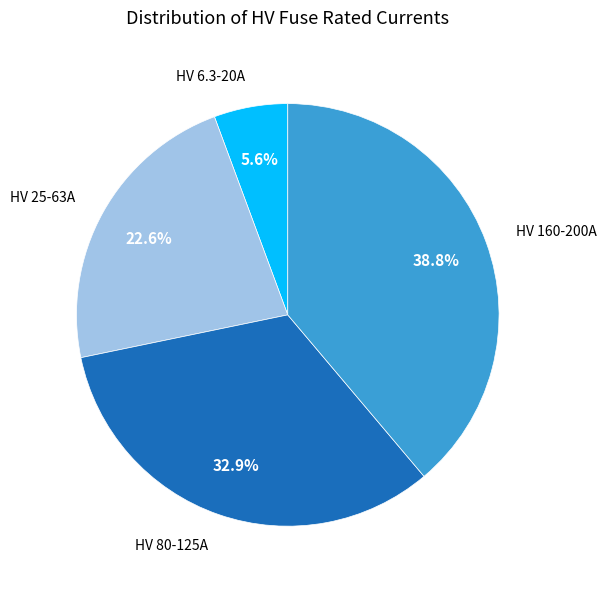

To the nearest percent, what is the difference between the largest and smallest slice percentages?

33%